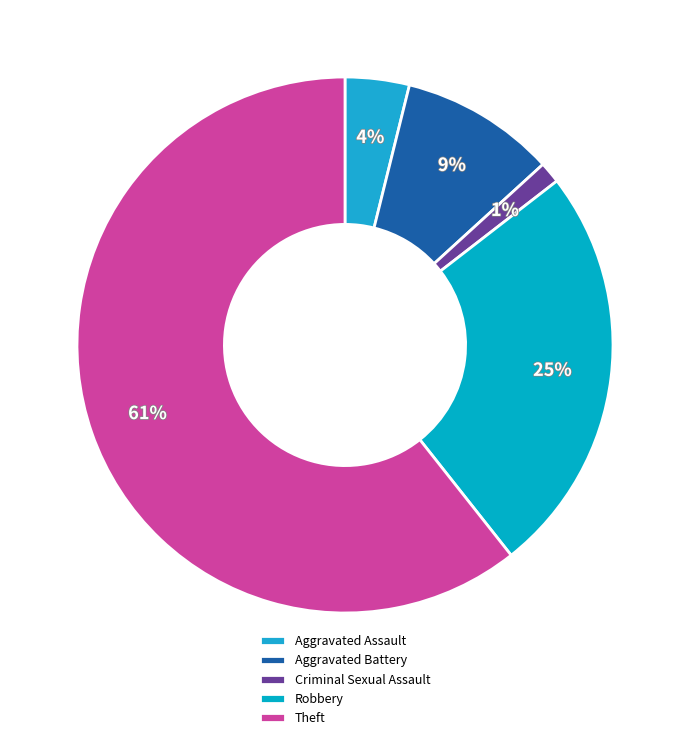

What percentage is NOT represented by Aggravated Battery?

90.6%